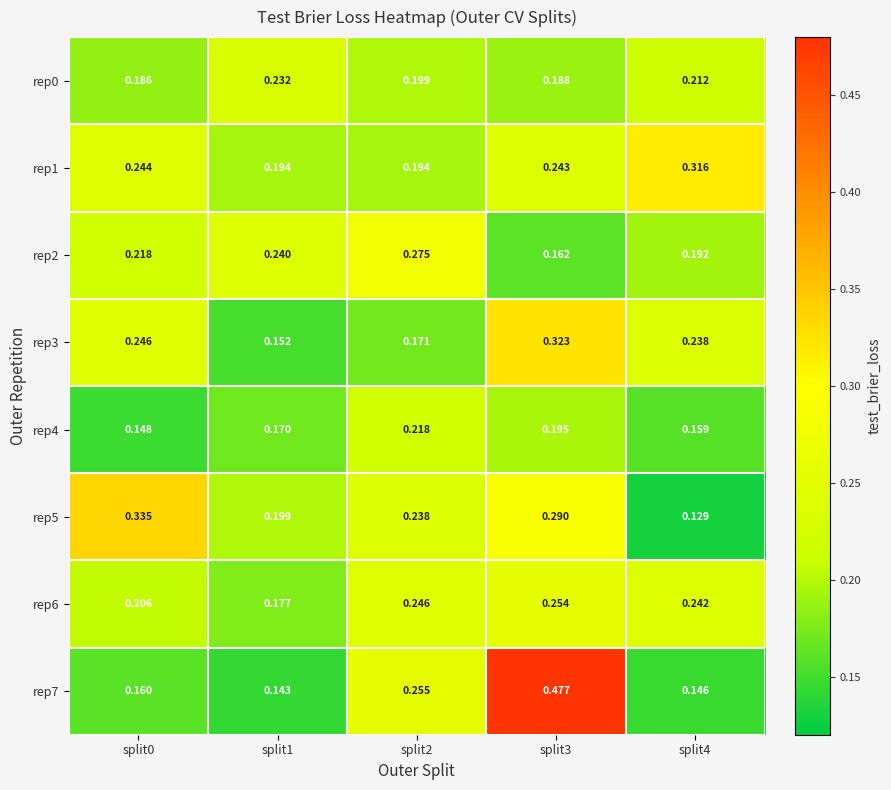

Count the number of data series in this chart.

8